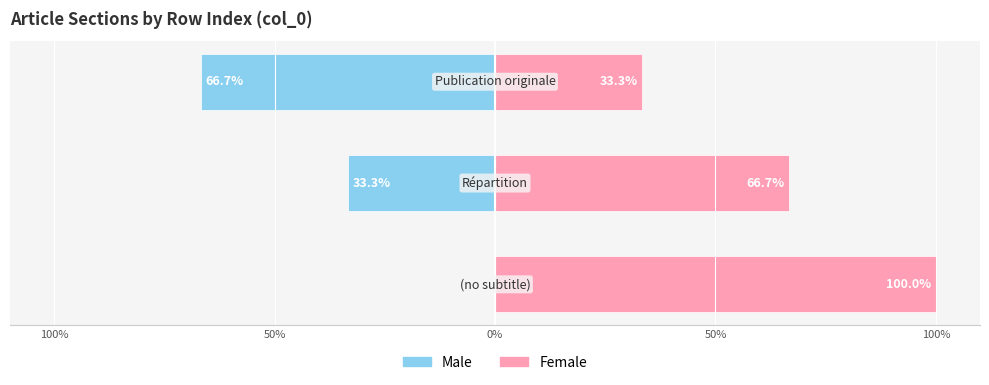

List the series in order of their overall mean, highest first.

Female, Male